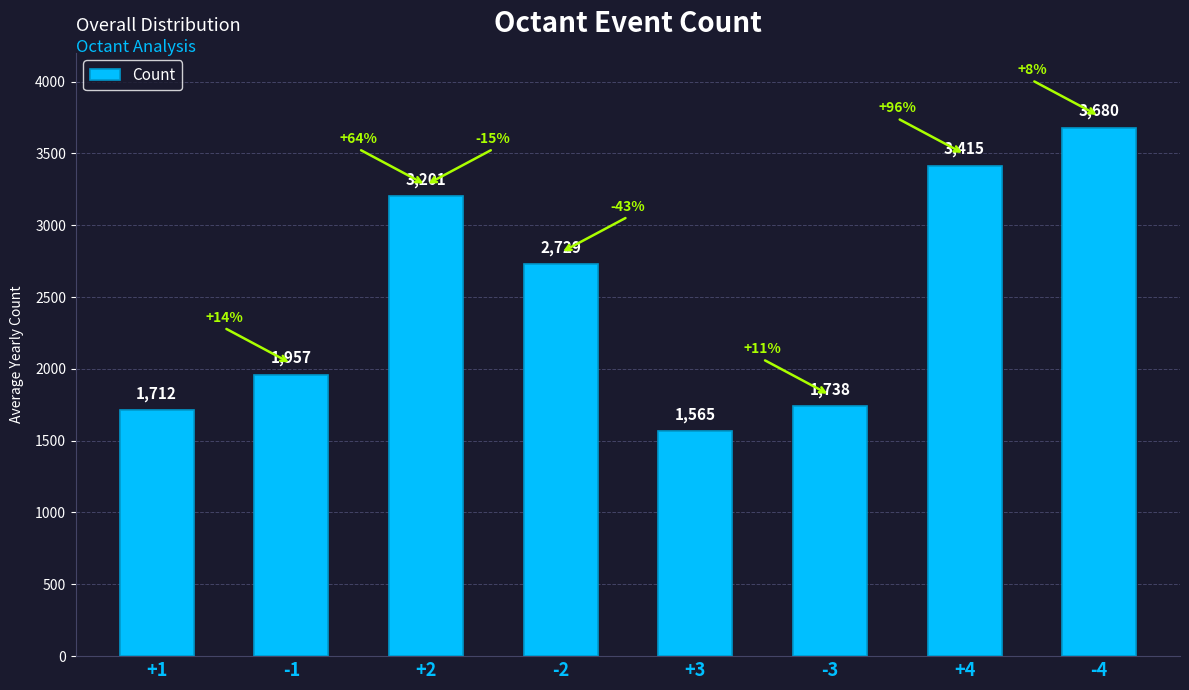

What is the value of the 2nd bar from the left?

1957